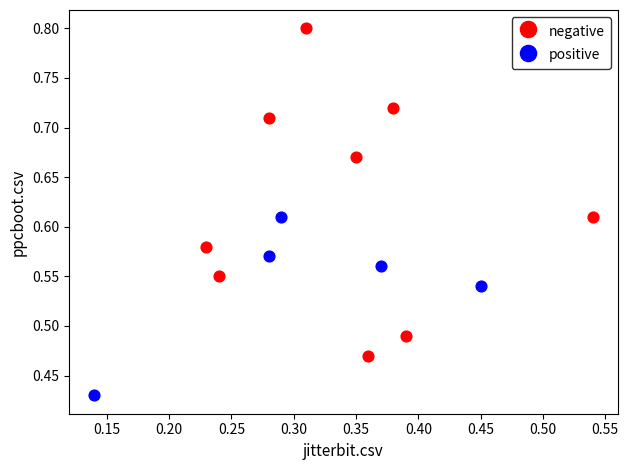

Which series has the widest spread of Y values?

negative